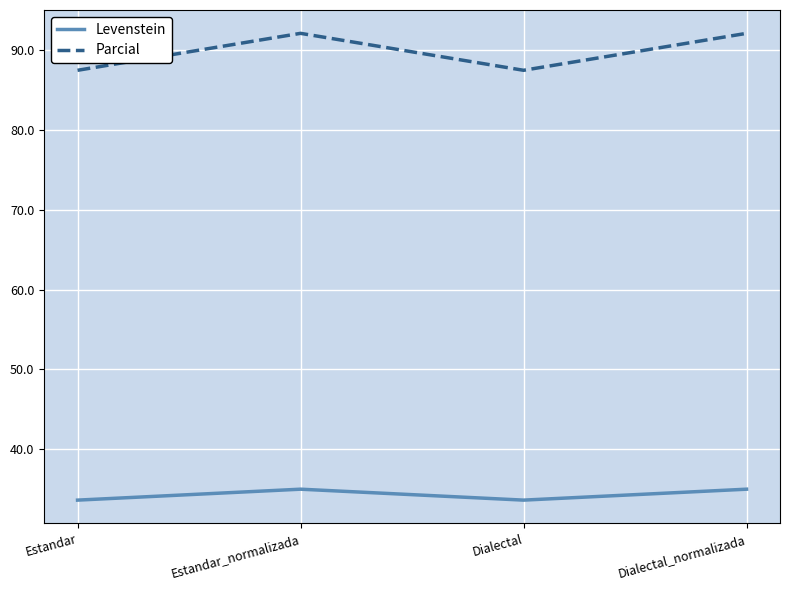

Reading left to right, extract all data points from this chart.

Levenstein: Estandar=33.6	Estandar_normalizada=35.0	Dialectal=33.6	Dialectal_normalizada=35.0
Parcial: Estandar=87.5	Estandar_normalizada=92.1	Dialectal=87.5	Dialectal_normalizada=92.1